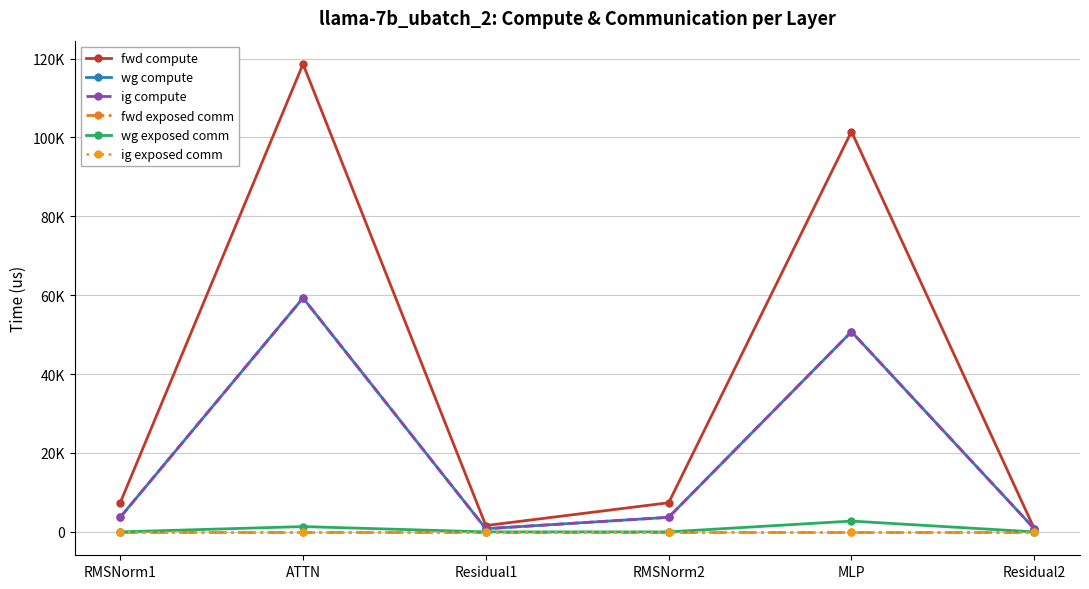

Reading left to right, transcribe all the data shown in this chart.

fwd compute: RMSNorm1=7390.8	ATTN=118593.9	Residual1=1597.4	RMSNorm2=7390.8	MLP=101490.7	Residual2=798.7
wg compute: RMSNorm1=3695.4	ATTN=59297.0	Residual1=798.7	RMSNorm2=3695.4	MLP=50745.3	Residual2=798.7
ig compute: RMSNorm1=3695.4	ATTN=59297.0	Residual1=798.7	RMSNorm2=3695.4	MLP=50745.3	Residual2=798.7
fwd exposed comm: RMSNorm1=0.0	ATTN=0.0	Residual1=0.0	RMSNorm2=0.0	MLP=0.0	Residual2=0.0
wg exposed comm: RMSNorm1=0.0	ATTN=1346.1	Residual1=0.0	RMSNorm2=0.0	MLP=2741.6	Residual2=0.0
ig exposed comm: RMSNorm1=0.0	ATTN=0.0	Residual1=0.0	RMSNorm2=0.0	MLP=0.0	Residual2=0.0